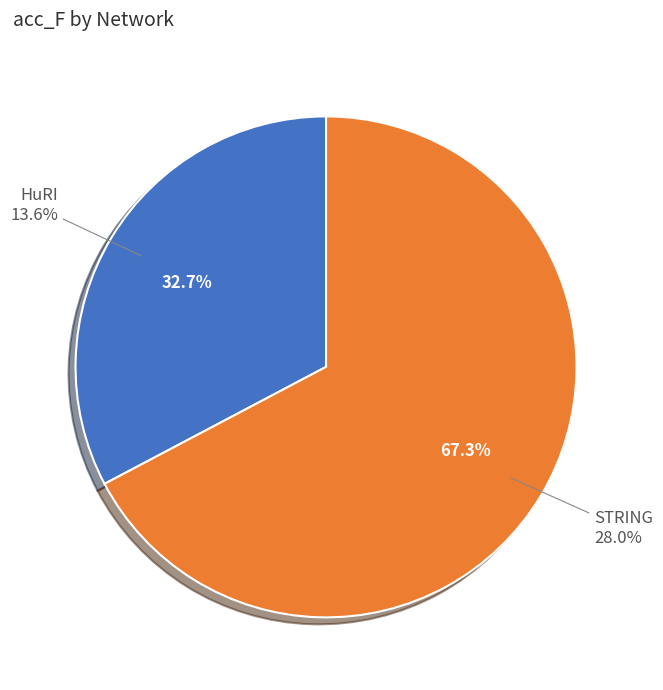

Rank the categories by value from lowest to highest.

HuRI, STRING